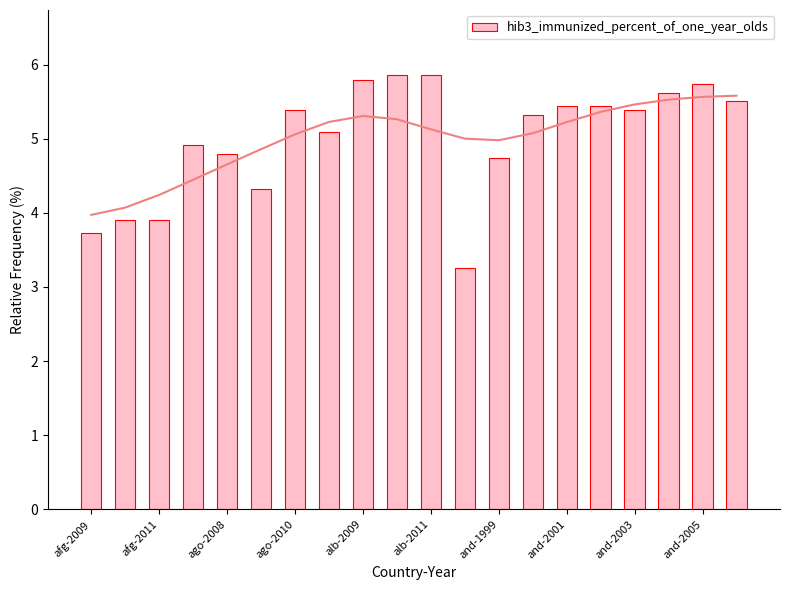

What is the difference between the maximum and minimum values in the hib3_immunized_percent_of_one_year_olds series?

2.6